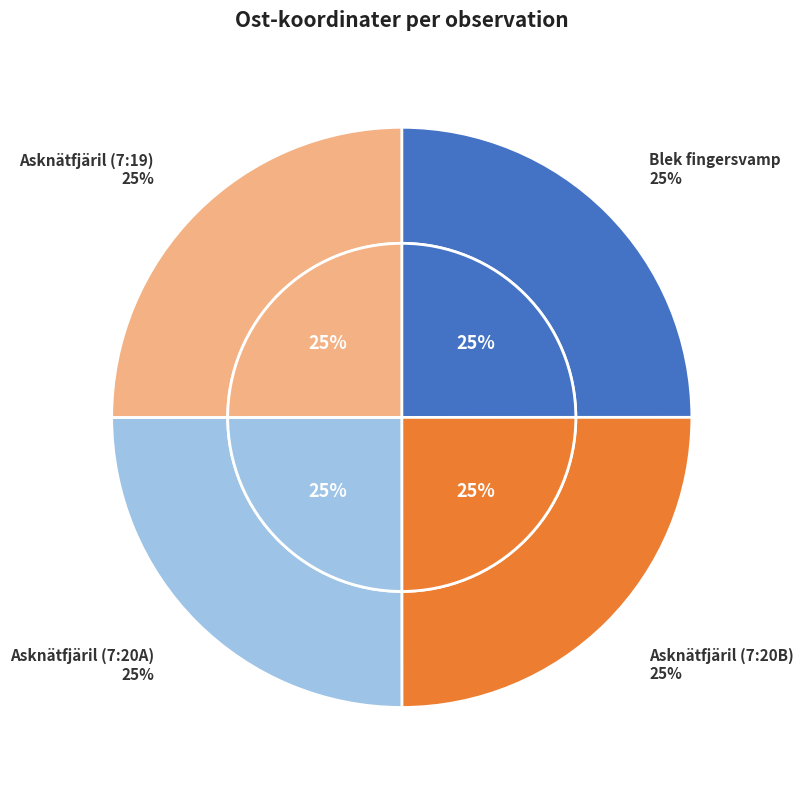

To the nearest percent, what is the average slice percentage?

25%